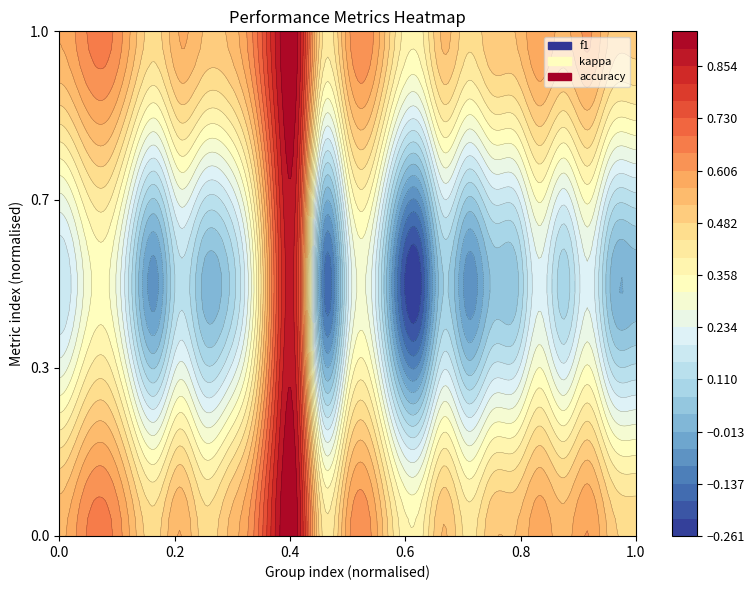

Is the value of accuracy at 21 greater than the value of f1 at 12?

Yes